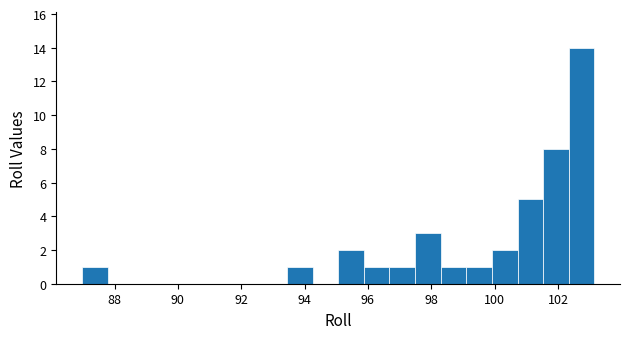

Reading left to right, transcribe this chart: for each bar, give the range it covers on the x-axis and its height. Neither the bar edges nor the heights are printed on the chart, so give them approximately, as read against the axes.

87.0 to 87.8: 1
87.8 to 88.6: 0
88.6 to 89.4: 0
89.4 to 90.2: 0
90.2 to 91.0: 0
91.0 to 91.8: 0
91.8 to 92.6: 0
92.6 to 93.4: 0
93.4 to 94.2: 1
94.2 to 95.0: 0
95.0 to 95.8: 2
95.8 to 96.6: 1
96.6 to 97.4: 1
97.4 to 98.2: 3
98.2 to 99.2: 1
99.2 to 100.0: 1
100.0 to 100.8: 2
100.8 to 101.6: 5
101.6 to 102.4: 8
102.4 to 103.2: 14